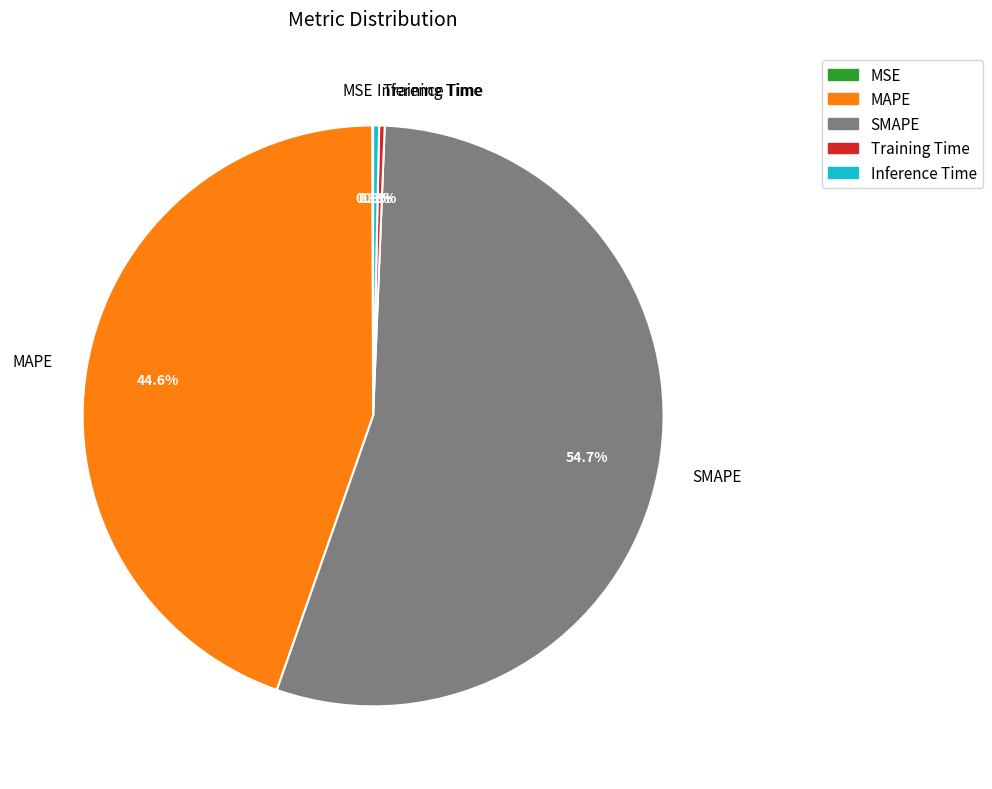

To the nearest percent, what is the combined percentage of MAPE and Training Time?

45%